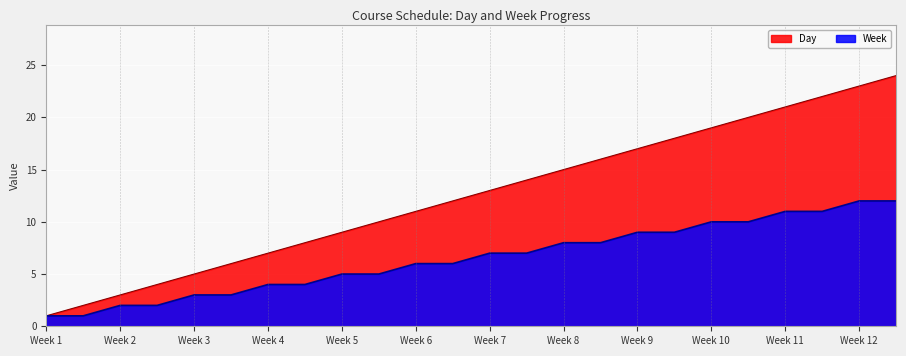

True or false: Day has a value of 1 at Week 1.

True